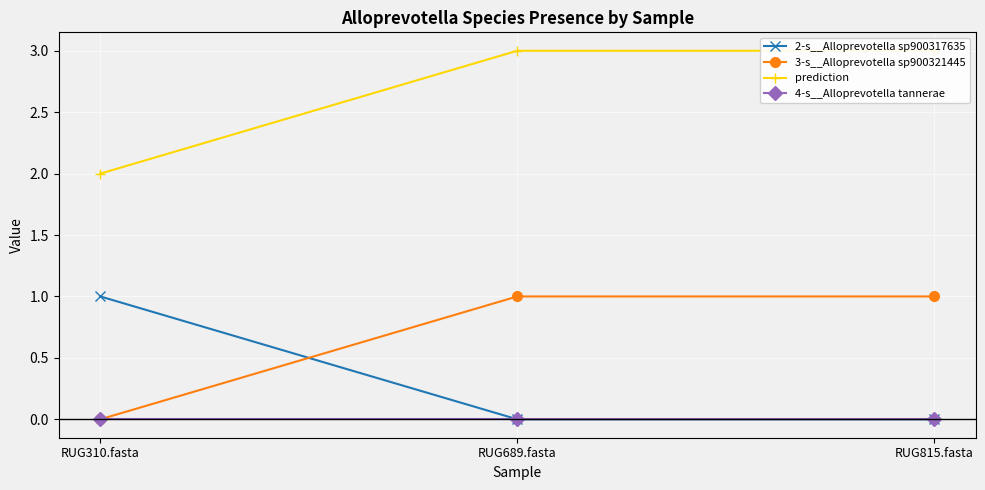

What value does the prediction series have at RUG689.fasta?

3